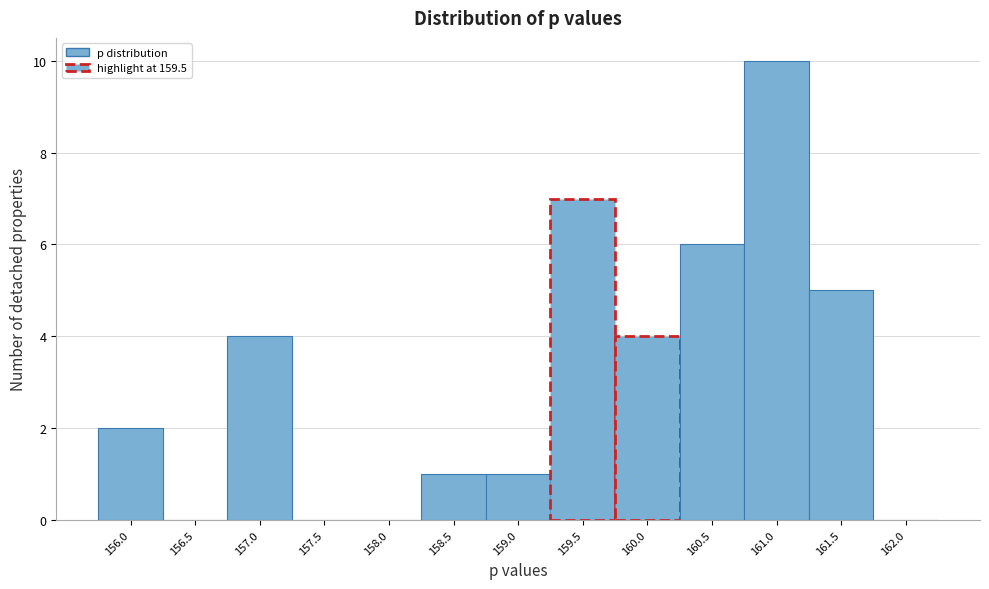

Over which range of the x-axis is the bar tallest?

160.8 to 161.3